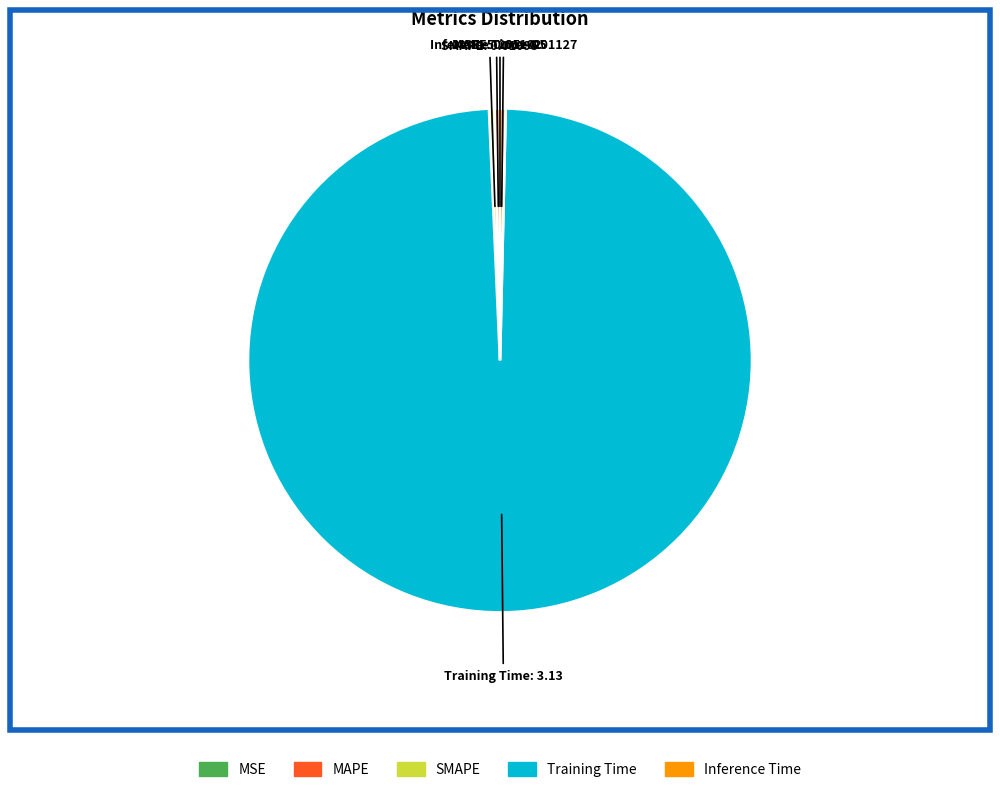

True or false: SMAPE accounts for 0% of the total.

True